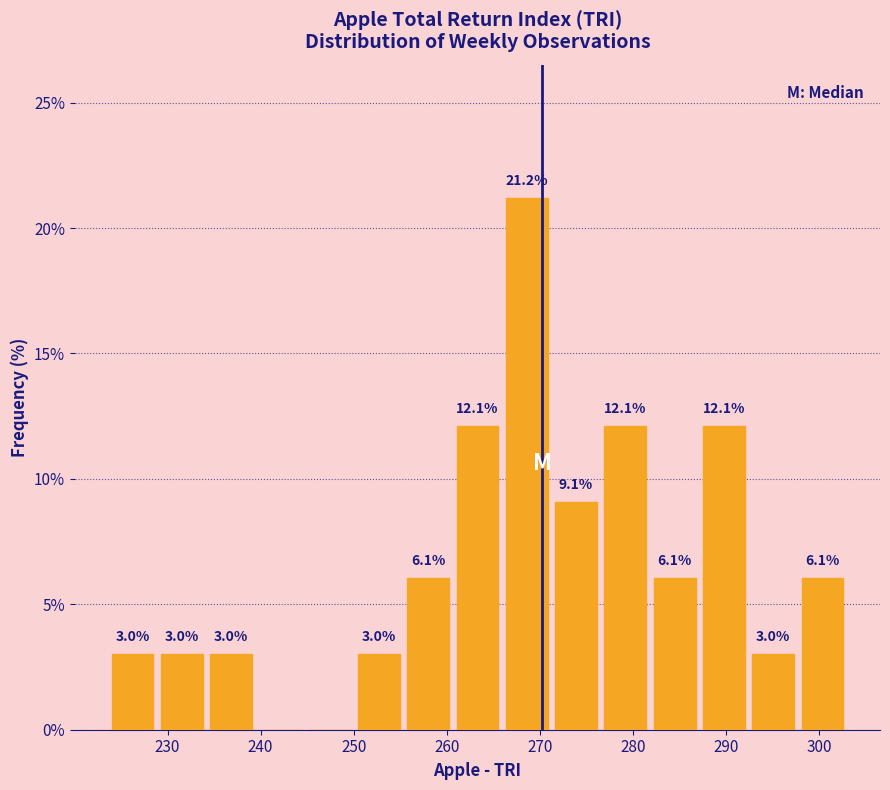

Over which range of the x-axis is the bar tallest?

266 to 271